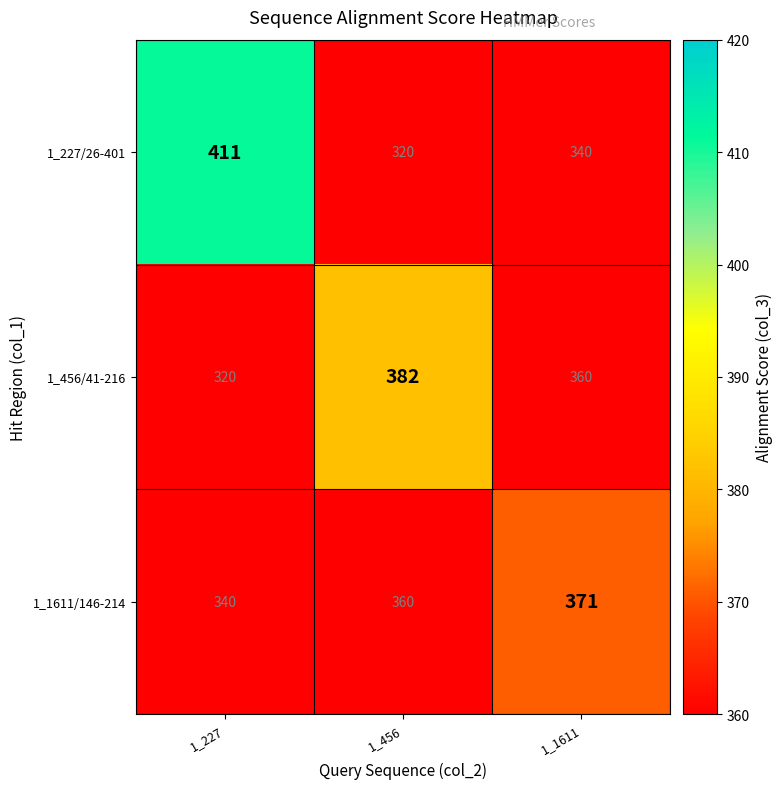

What is the greatest value displayed?

411